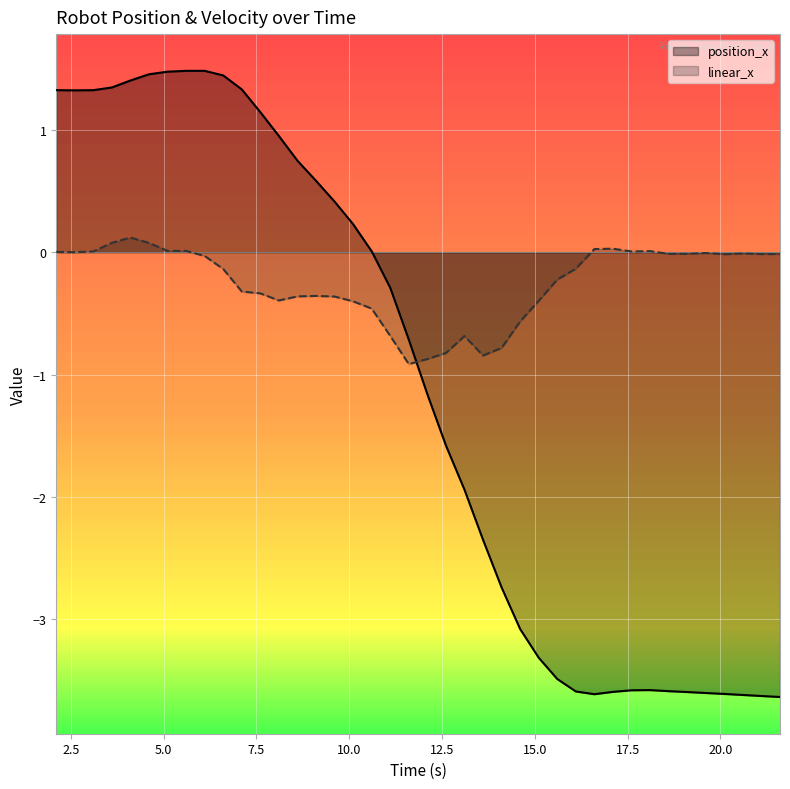

In position_x, how many points are higher than both neighbors (excluding endpoints)?

2